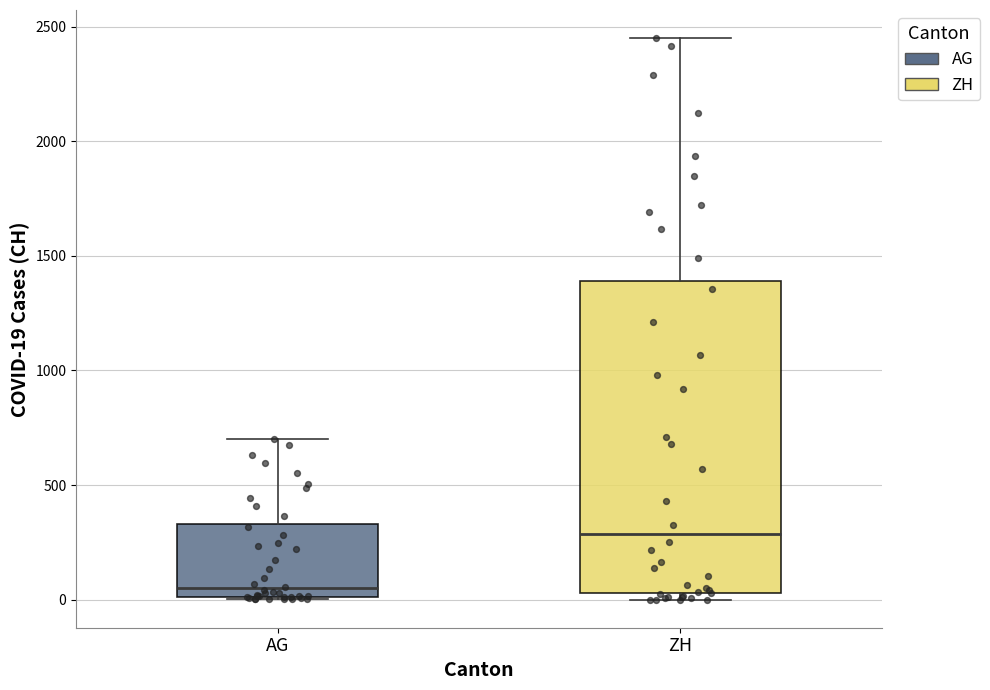

Reading left to right, transcribe this box plot: for each box, give where its median line is, the range the box spans, and where its two whiskers end, as read against the y-axis. The values are not printed on the chart, so give them approximately, as read against the axis.

AG: median 50, box 0 to 350, whiskers 0 to 700
ZH: median 300, box 50 to 1400, whiskers 0 to 2450